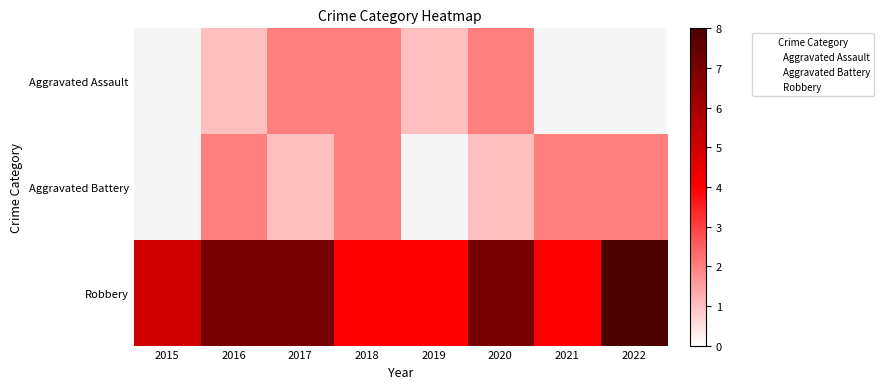

What is the average value of the Robbery series?

2.0